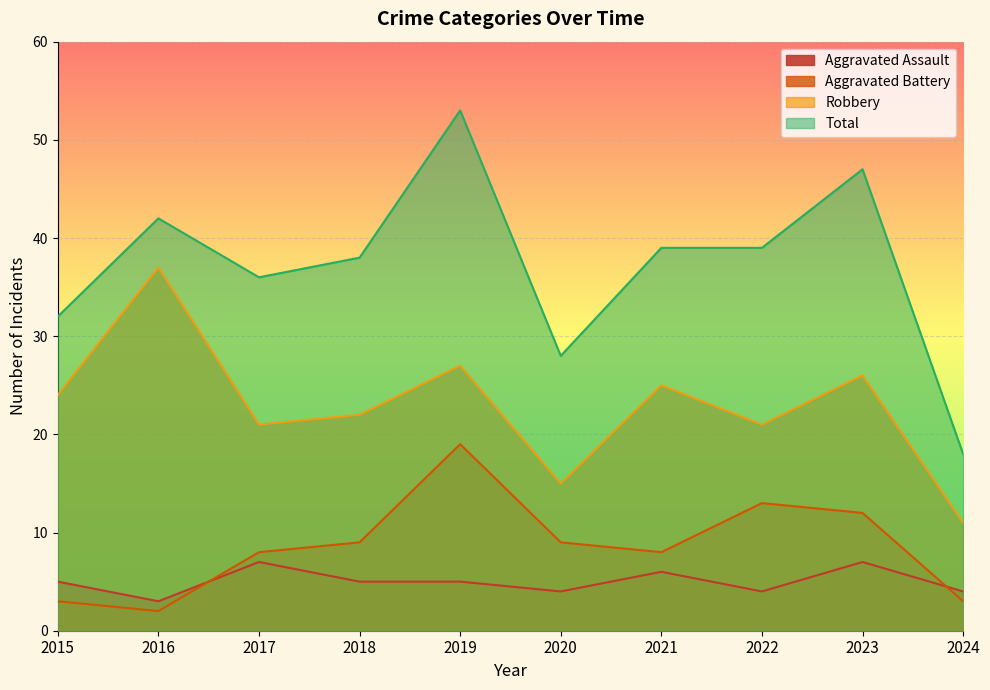

Reading right to left, extract all data points from this chart.

Aggravated Assault: 2024=4	2023=7	2022=4	2021=6	2020=4	2019=5	2018=5	2017=7	2016=3	2015=5
Aggravated Battery: 2024=3	2023=12	2022=13	2021=8	2020=9	2019=19	2018=9	2017=8	2016=2	2015=3
Robbery: 2024=11	2023=26	2022=21	2021=25	2020=15	2019=27	2018=22	2017=21	2016=37	2015=24
Total: 2024=18	2023=47	2022=39	2021=39	2020=28	2019=53	2018=38	2017=36	2016=42	2015=32